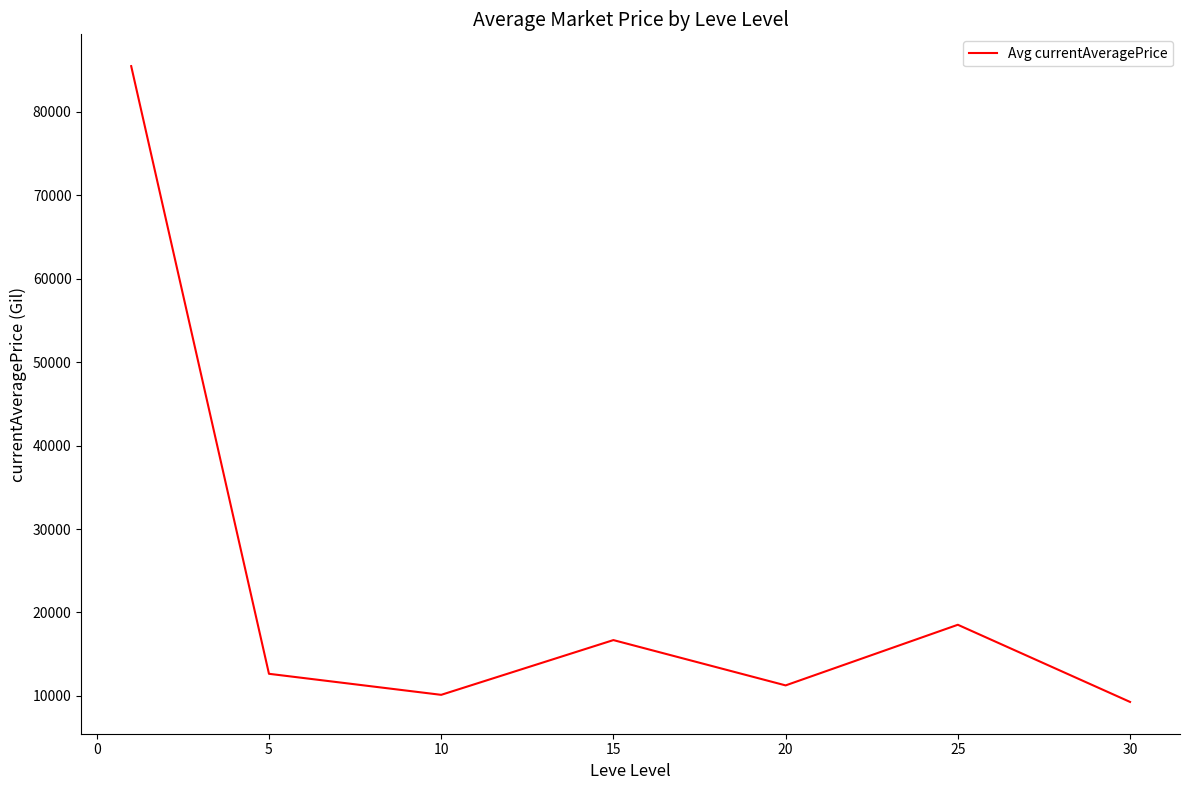

How many values are below 12649?

3